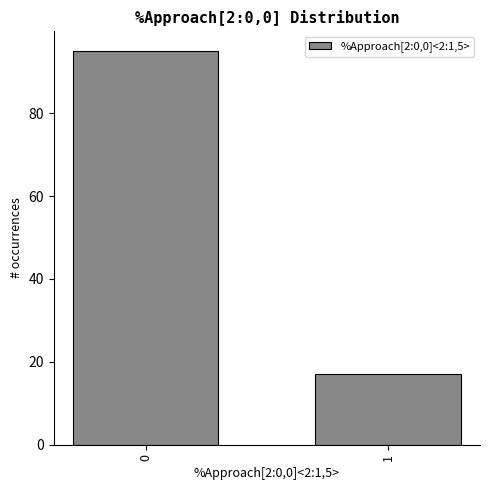

Reading left to right, list all the values displayed in this chart.

0=95	1=17